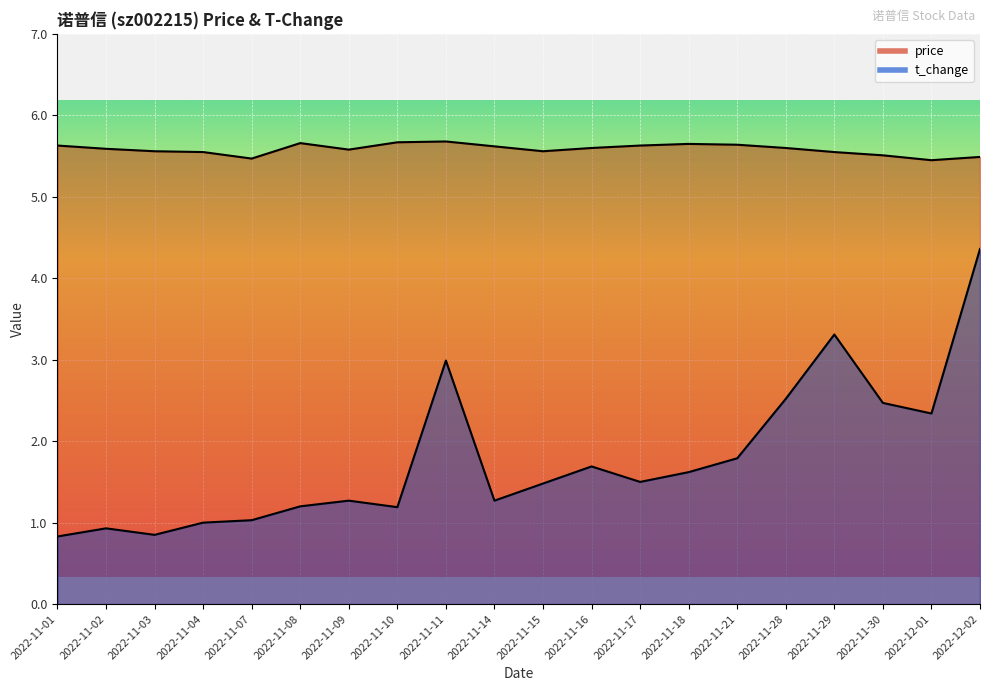

What is the spread (max minus min) of values at 2022-11-21?

3.8